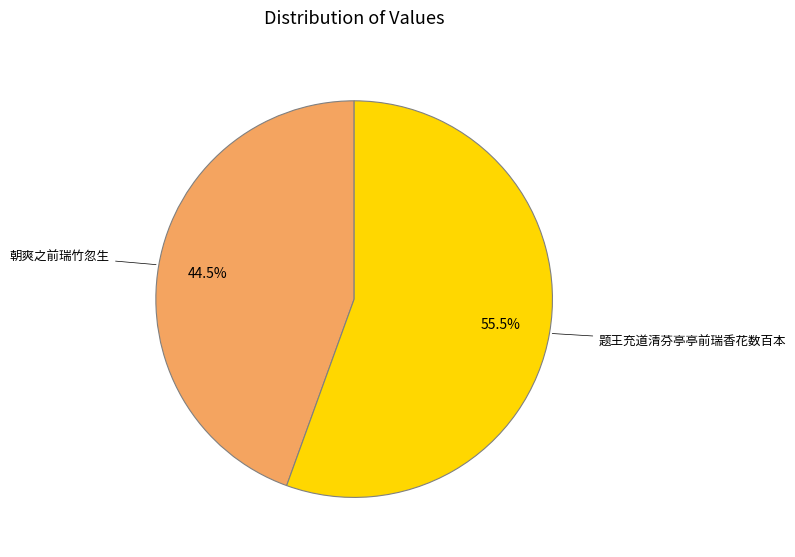

To the nearest percent, what is the average slice percentage?

50%